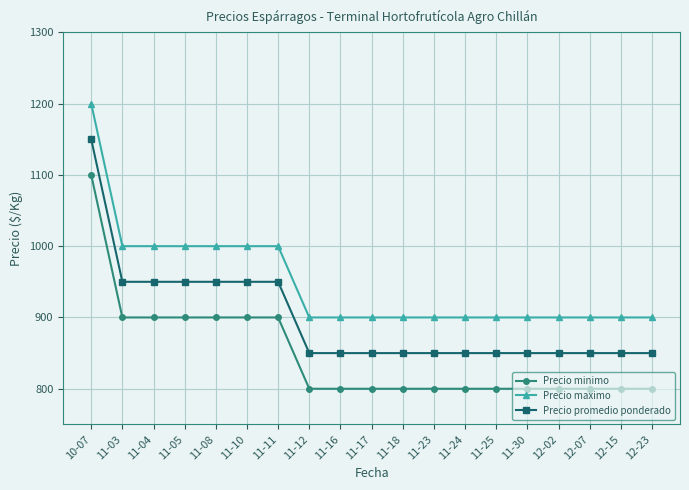

At 12-23, list the series in order from largest to smallest.

Precio maximo, Precio promedio ponderado, Precio minimo